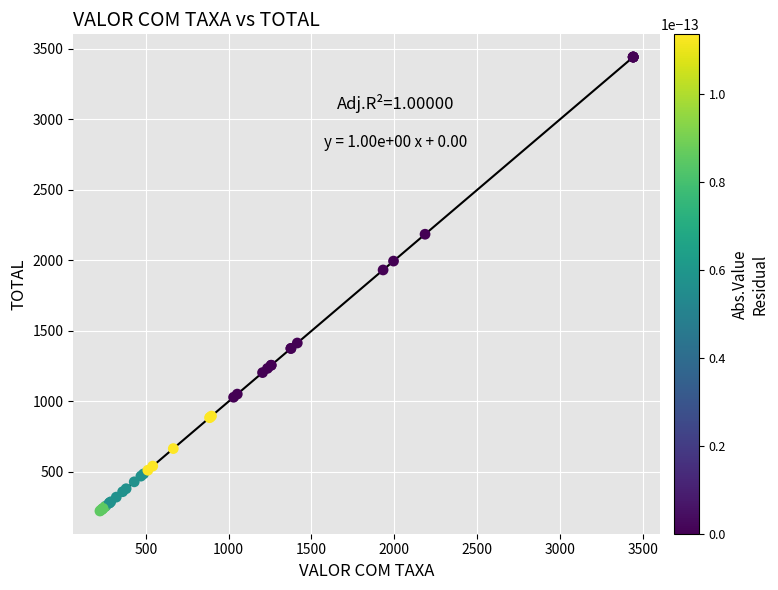

What Y value in the scatter plot is closest to 1832?

1932.6